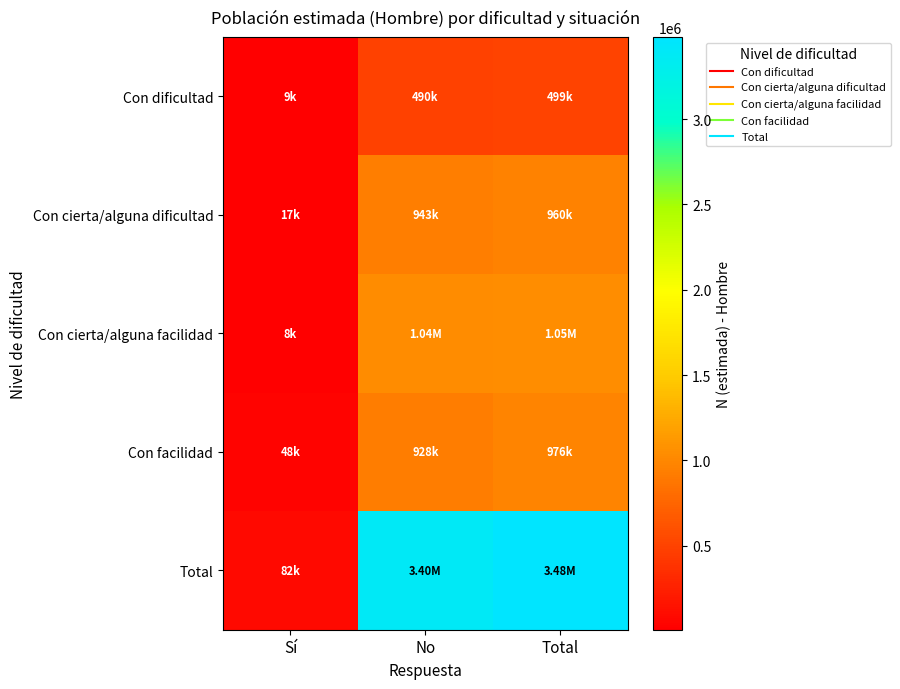

What is the maximum value shown in the chart?

3481284